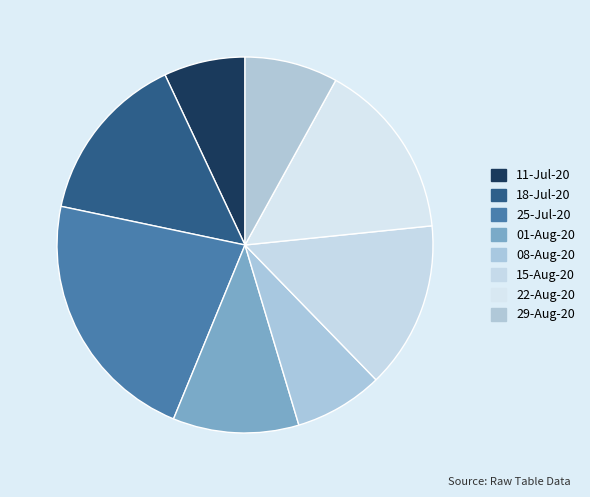

To the nearest percent, what is the difference between the 18-Jul-20 and 11-Jul-20 slice percentages?

8%